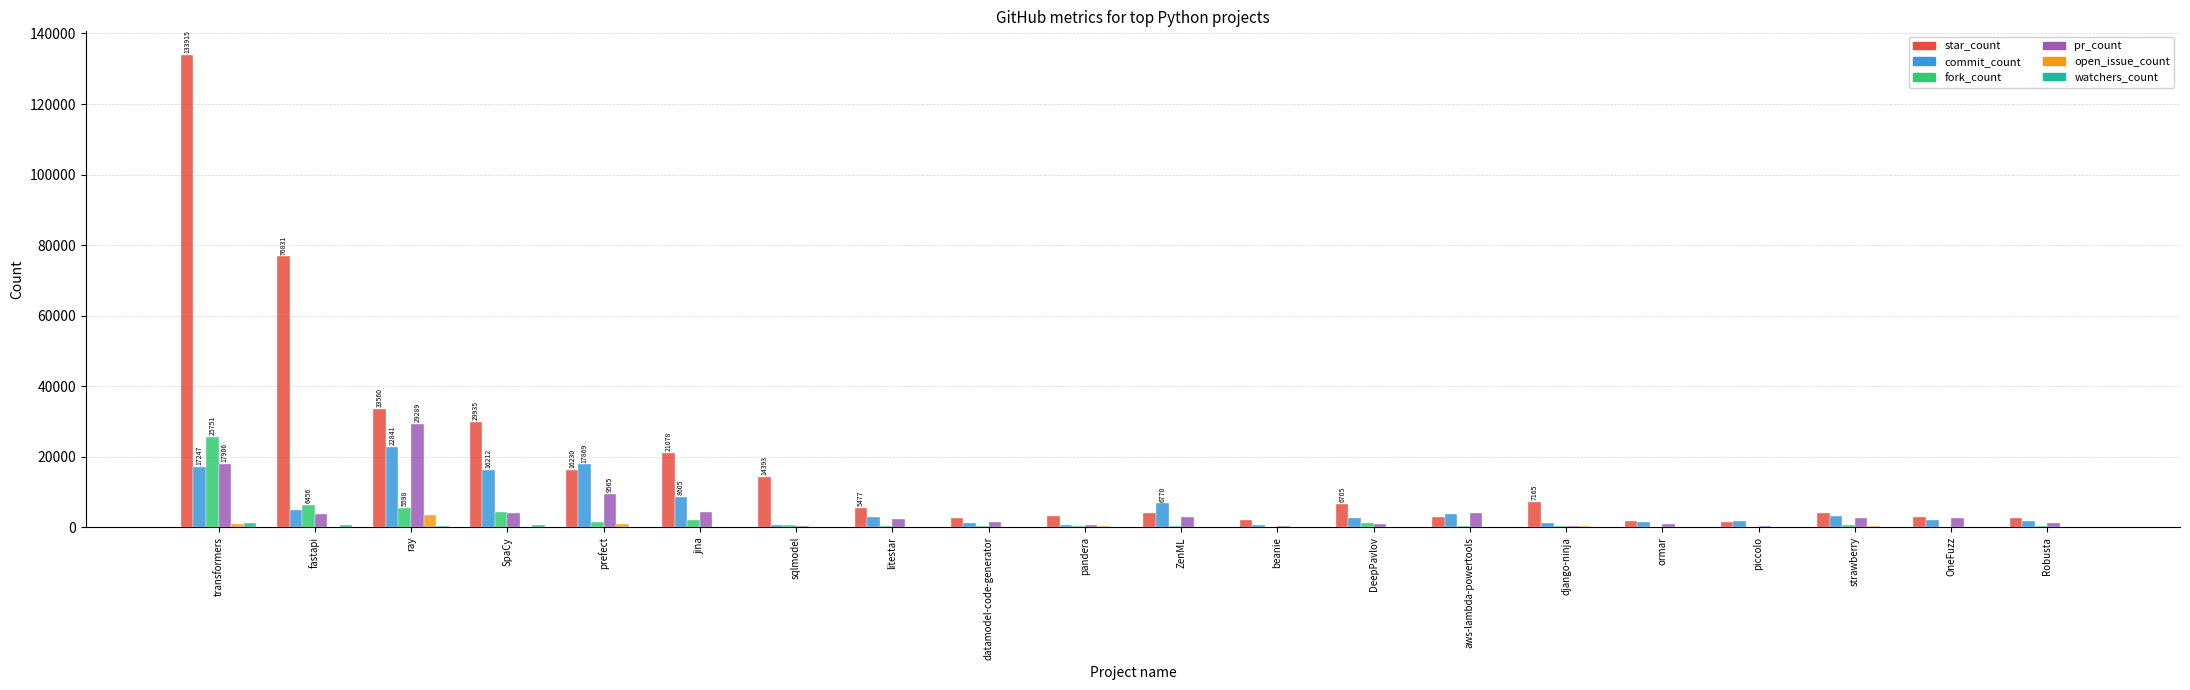

What is the sum of all star_count values?

372755